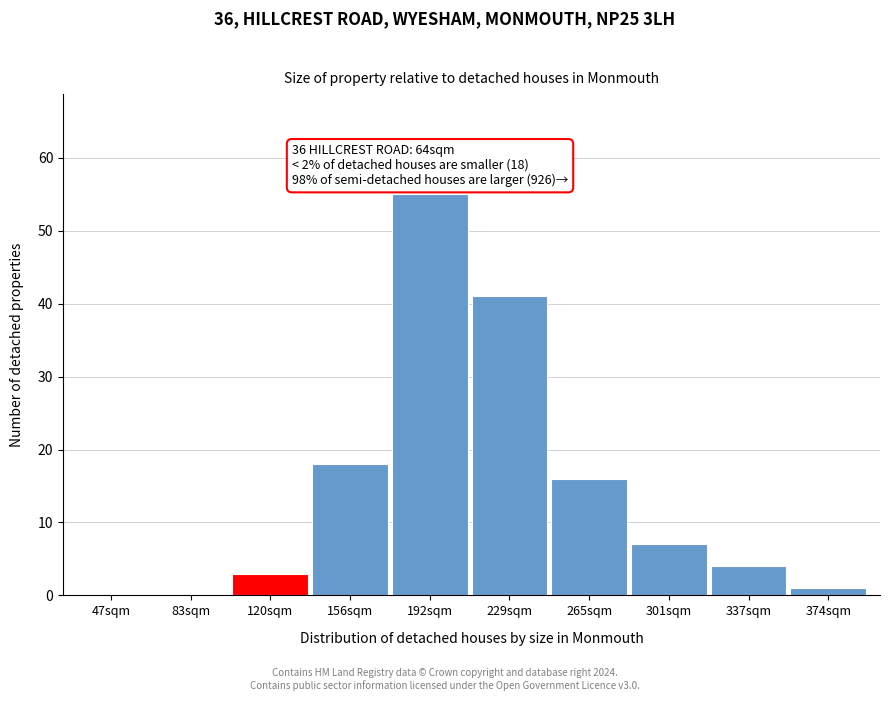

Reading left to right, what are all the values shown in this chart?

47sqm=0	83sqm=0	120sqm=3	156sqm=18	192sqm=55	229sqm=41	265sqm=16	301sqm=7	337sqm=4	374sqm=1